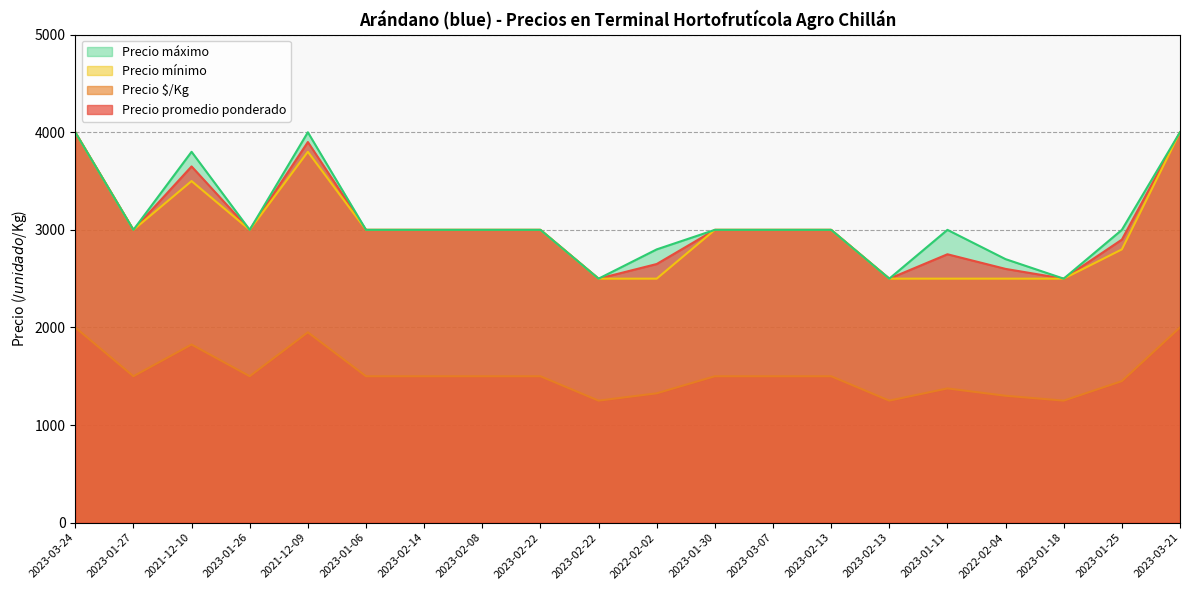

What is the maximum value shown in the chart?

4000